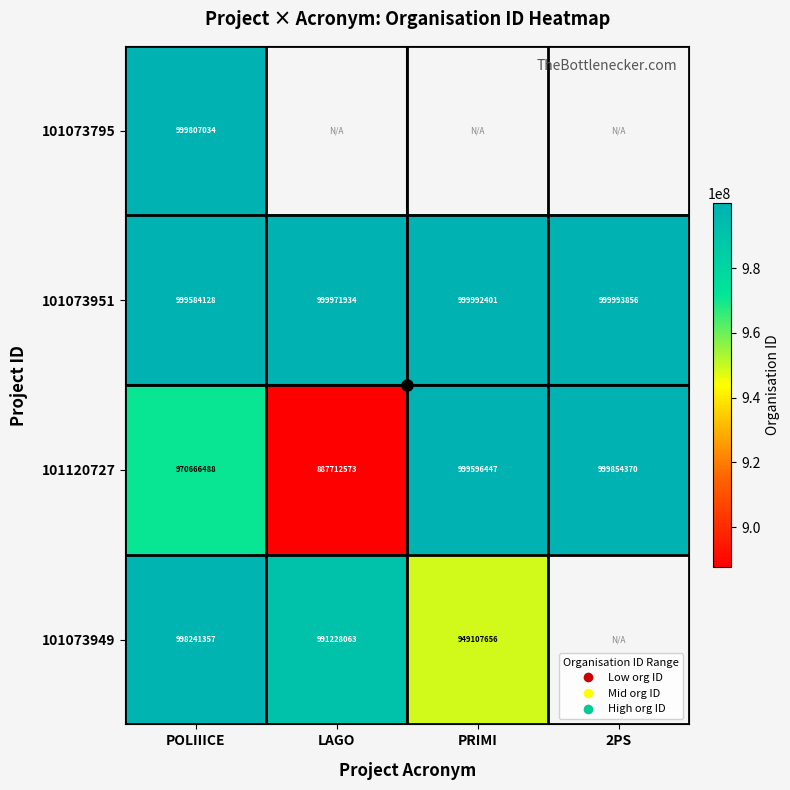

Which label corresponds to the largest value in the chart?

2PS